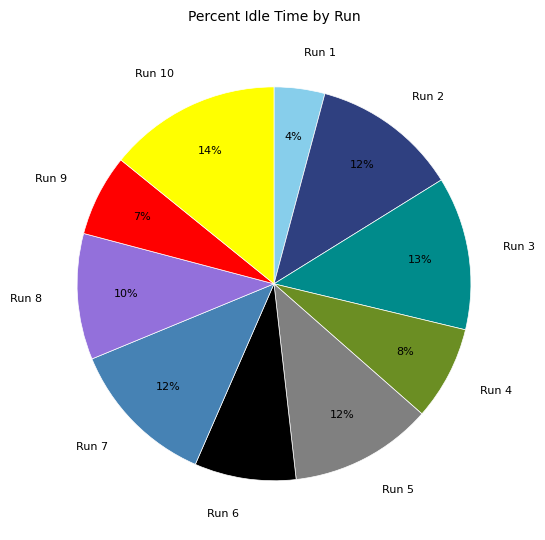

Does any single category account for the majority?

No